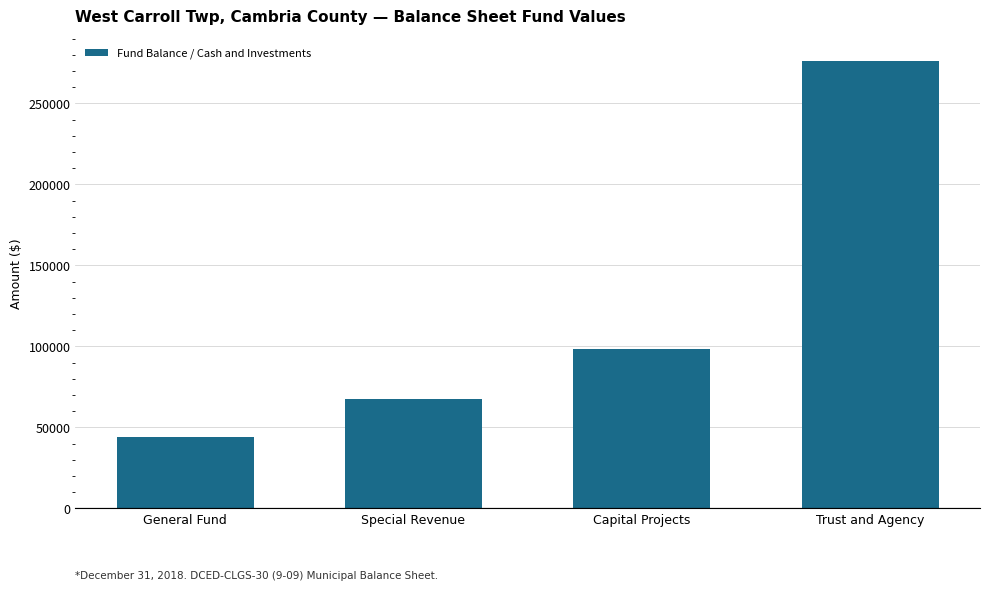

Reading left to right, extract all data points from this chart.

General Fund=44309	Special Revenue=67454	Capital Projects=98752	Trust and Agency=276325